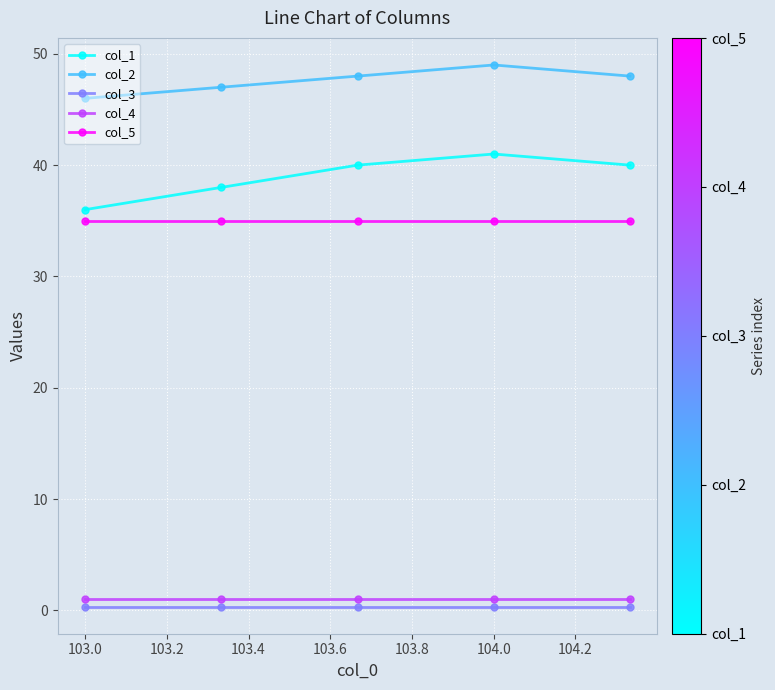

What is the sum of all col_5 values?

175.0